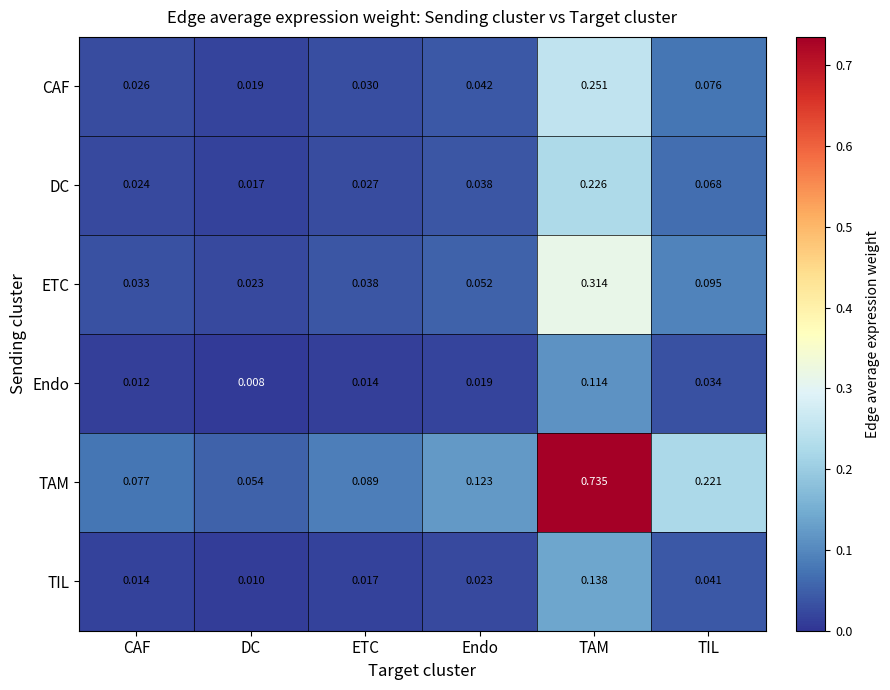

Is the value of ETC at Endo greater than the value of CAF at Endo?

Yes